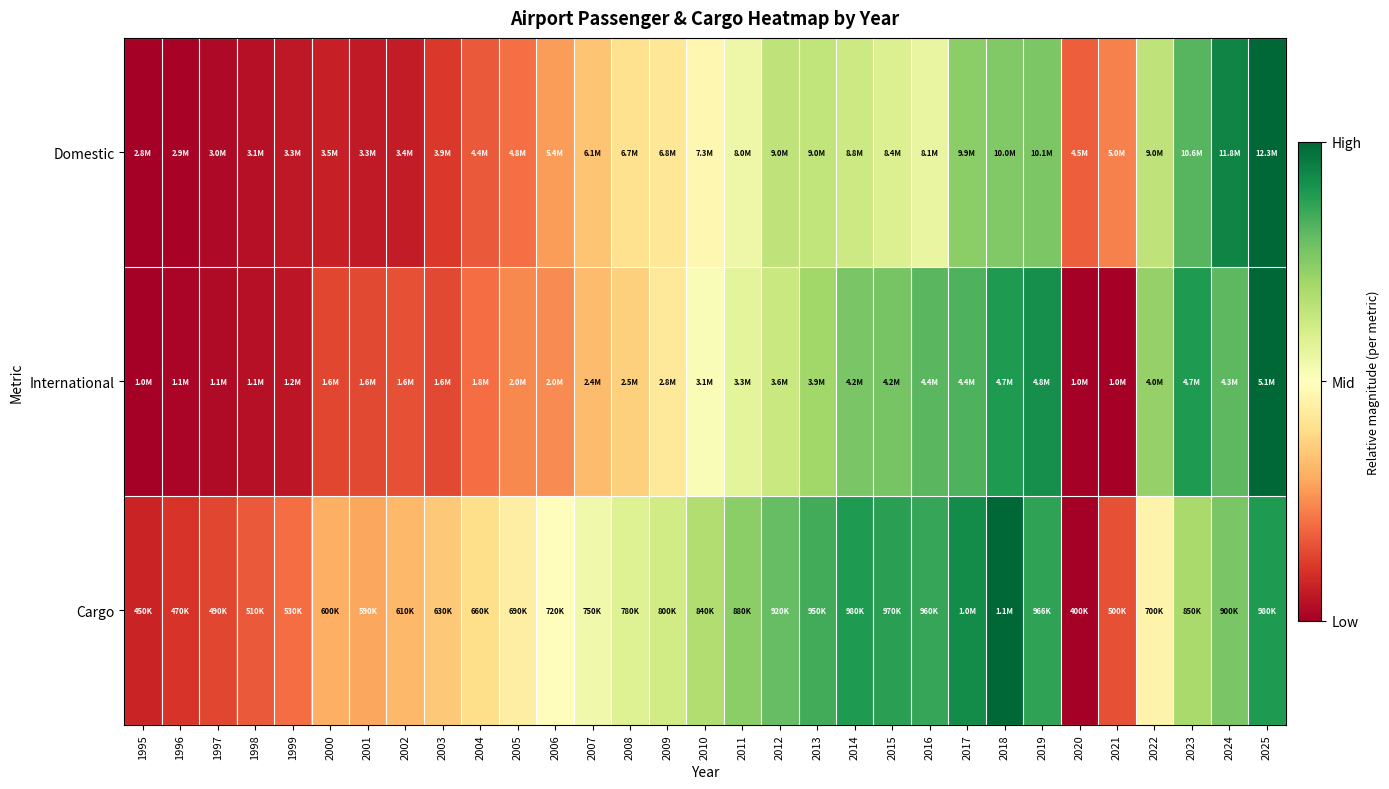

Reading left to right, extract all data points from this chart.

Domestic: 1995=0.0	1996=0.0	1997=0.0	1998=0.0	1999=0.1	2000=0.1	2001=0.1	2002=0.1	2003=0.1	2004=0.2	2005=0.2	2006=0.3	2007=0.3	2008=0.4	2009=0.4	2010=0.5	2011=0.5	2012=0.6	2013=0.6	2014=0.6	2015=0.6	2016=0.6	2017=0.7	2018=0.8	2019=0.8	2020=0.2	2021=0.2	2022=0.6	2023=0.8	2024=0.9	2025=1.0
International: 1995=0.0	1996=0.0	1997=0.0	1998=0.0	1999=0.0	2000=0.1	2001=0.1	2002=0.2	2003=0.1	2004=0.2	2005=0.2	2006=0.2	2007=0.3	2008=0.4	2009=0.4	2010=0.5	2011=0.6	2012=0.6	2013=0.7	2014=0.8	2015=0.8	2016=0.8	2017=0.8	2018=0.9	2019=0.9	2020=0.0	2021=0.0	2022=0.7	2023=0.9	2024=0.8	2025=1.0
Cargo: 1995=0.1	1996=0.1	1997=0.1	1998=0.2	1999=0.2	2000=0.3	2001=0.3	2002=0.3	2003=0.4	2004=0.4	2005=0.4	2006=0.5	2007=0.5	2008=0.6	2009=0.6	2010=0.7	2011=0.7	2012=0.8	2013=0.8	2014=0.9	2015=0.9	2016=0.9	2017=0.9	2018=1.0	2019=0.9	2020=0.0	2021=0.2	2022=0.5	2023=0.7	2024=0.8	2025=0.9